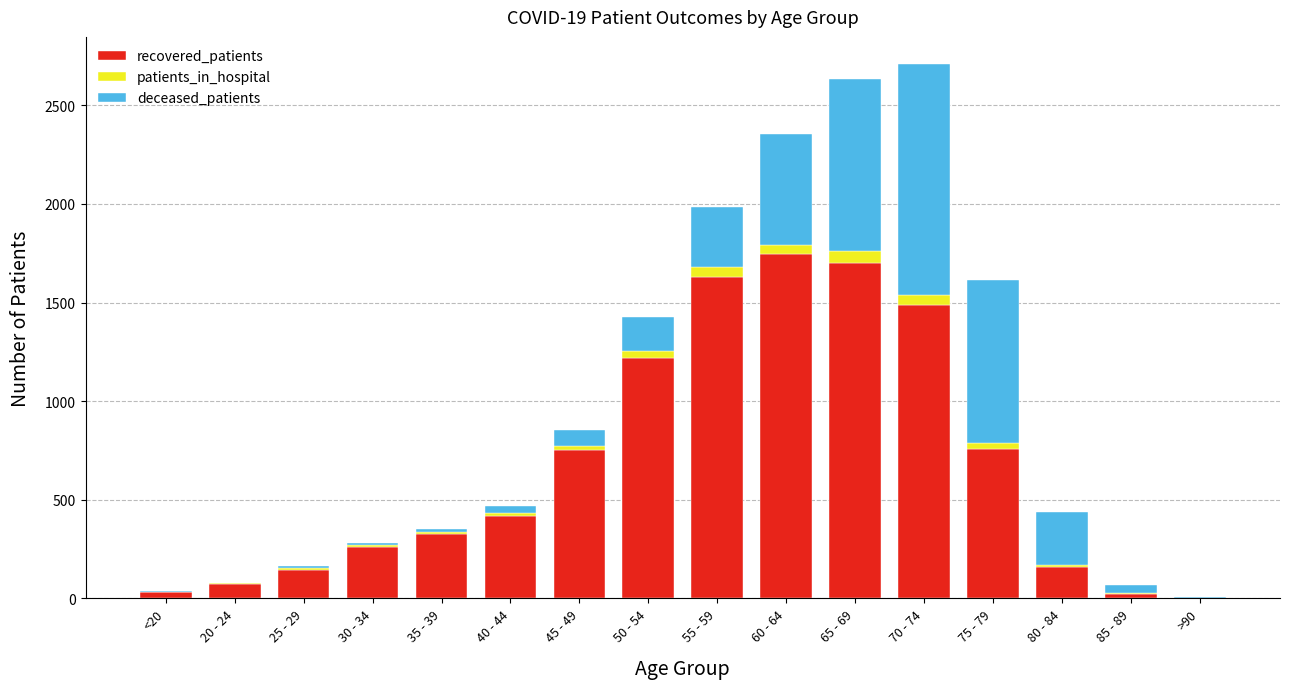

What is the maximum value for recovered_patients?

1745